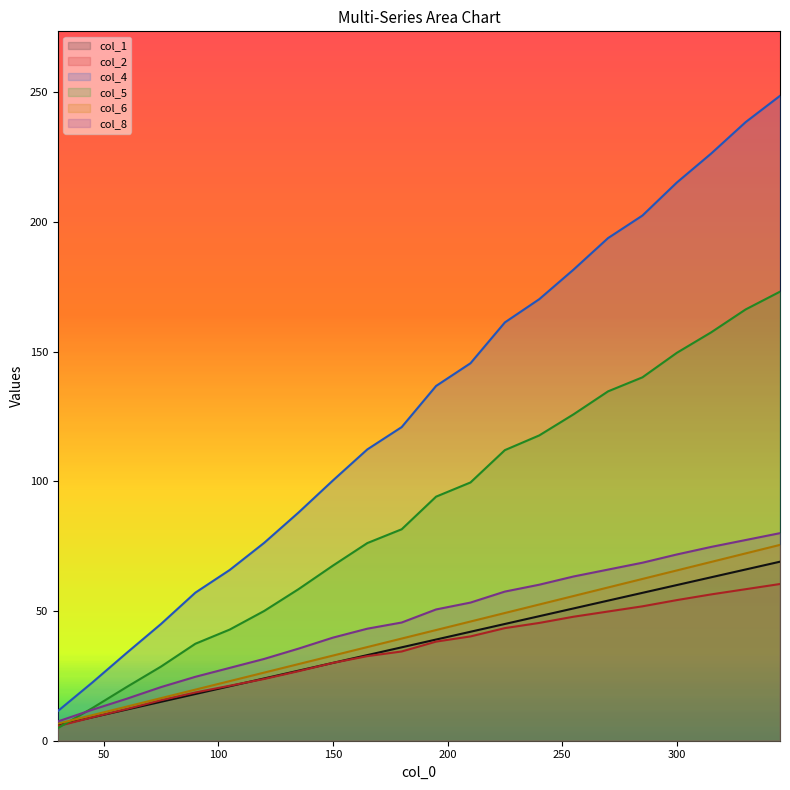

Which series changed the most between 240 and 345?

col_4